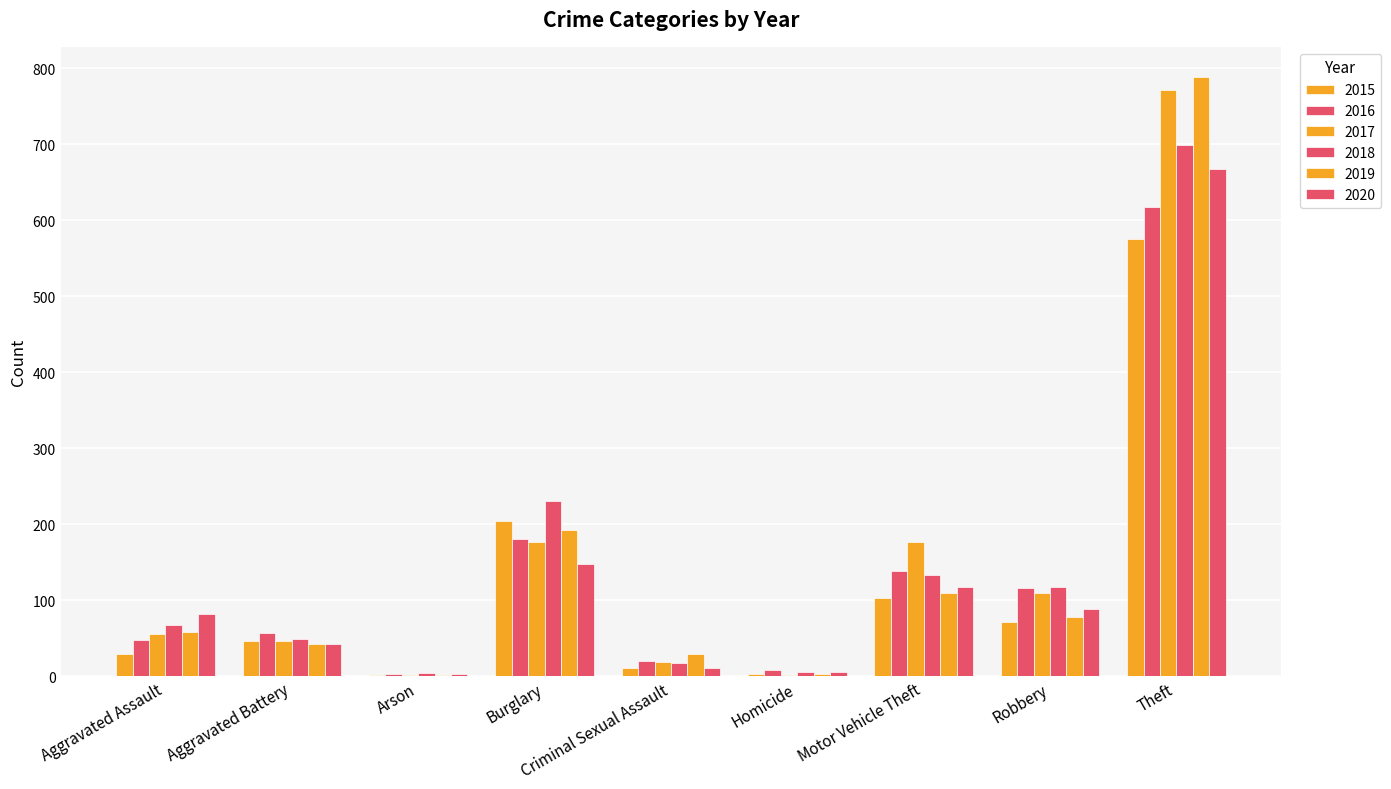

Is it true that 2019 equals 3 at Arson?

False